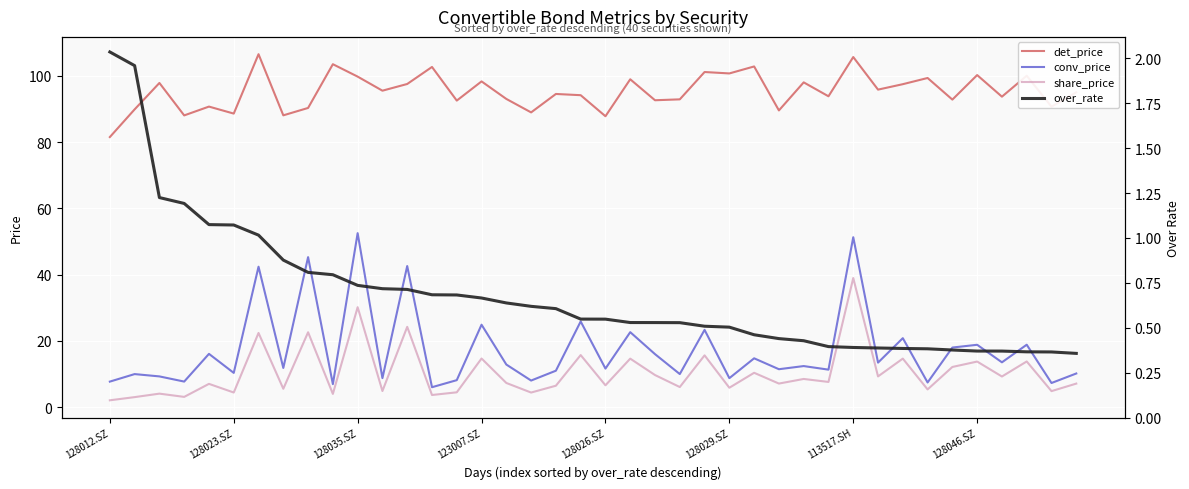

What is the difference between the second highest and minimum values in the over_rate series?

1.6